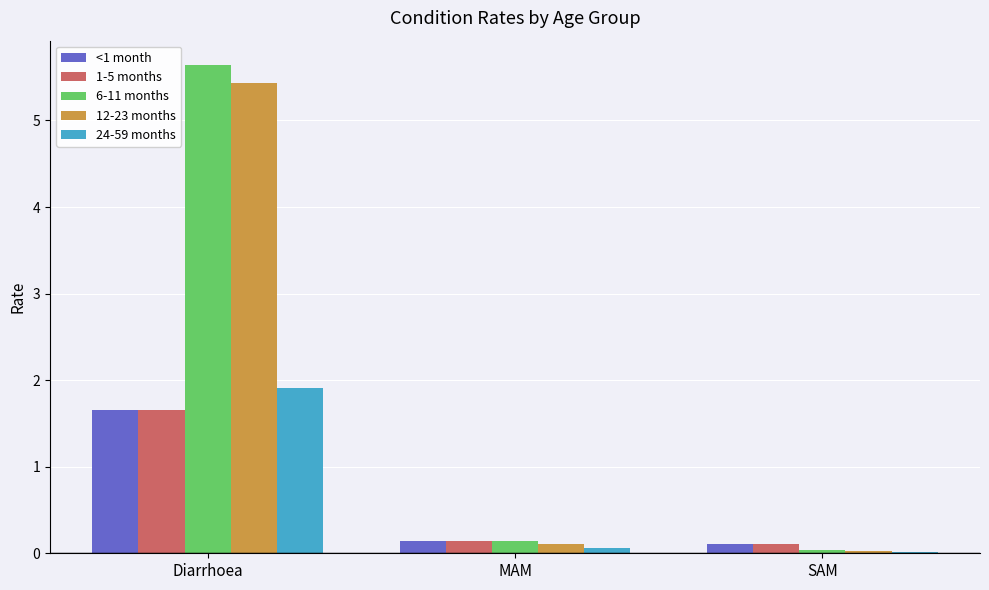

Which series has the largest range (max minus min)?

6-11 months